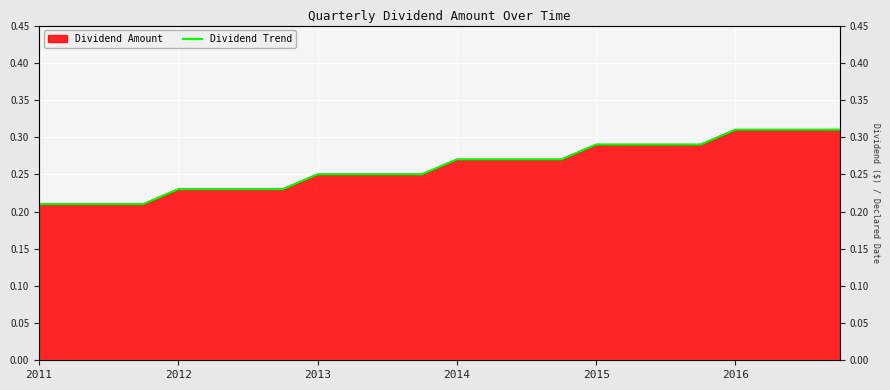

Does the chart display data point markers on the line(s)?

No